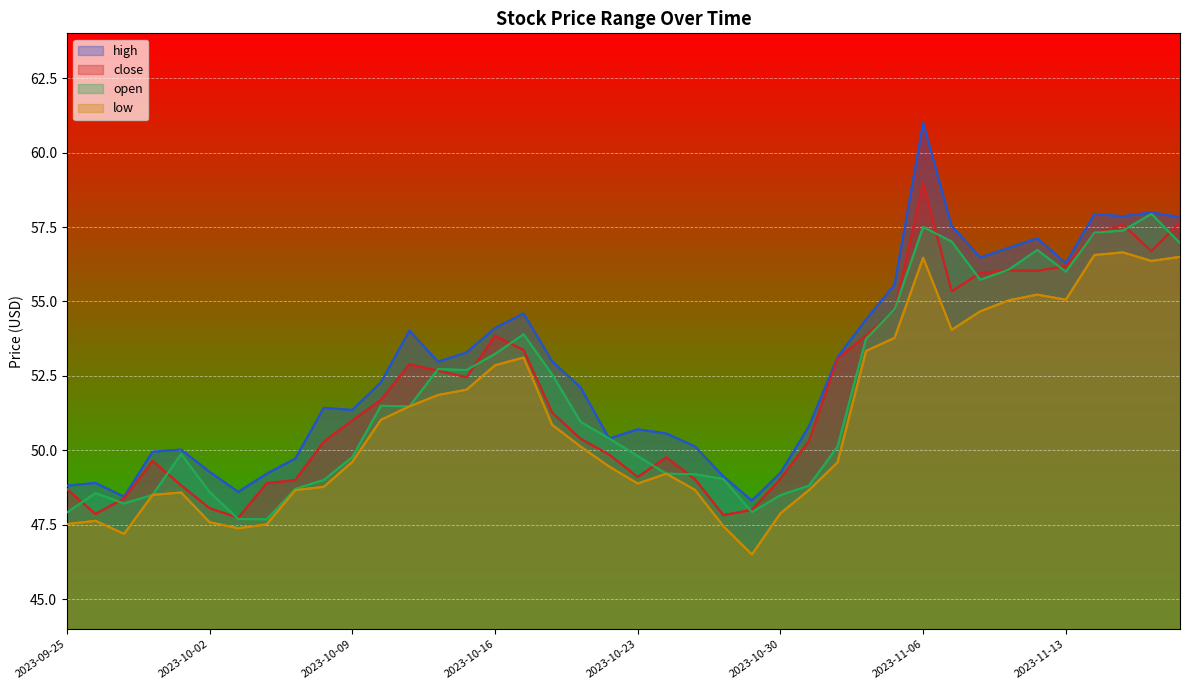

How many times do open and close cross each other?

20